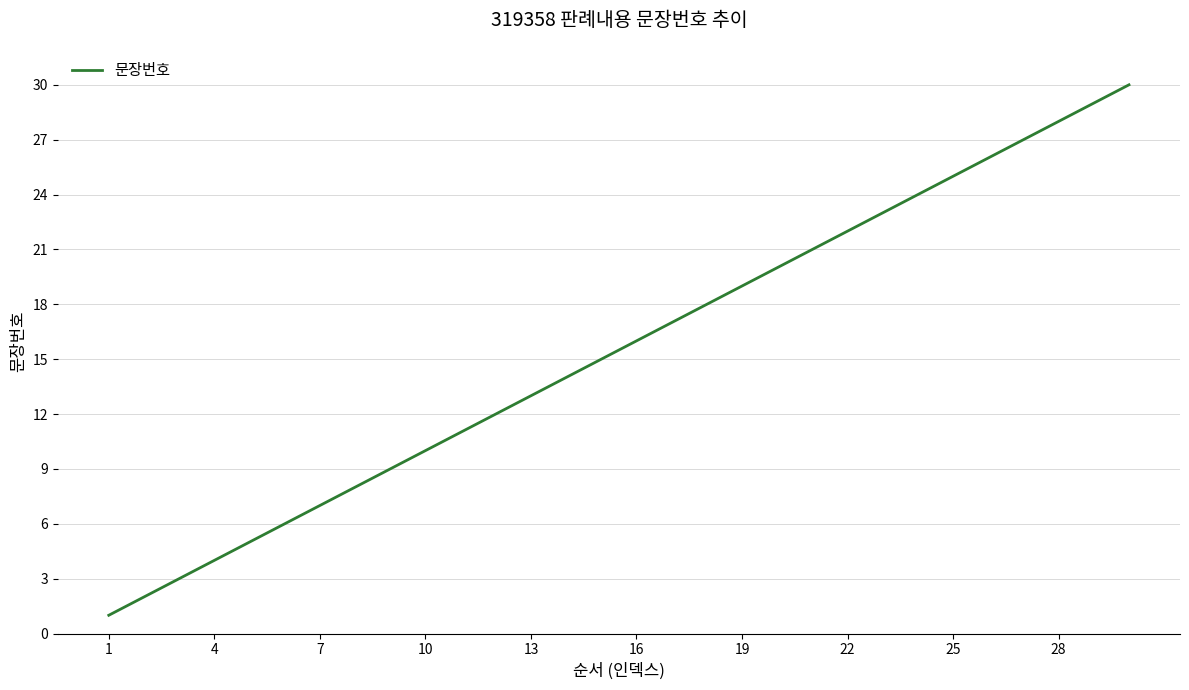

How many values are below 16?

15